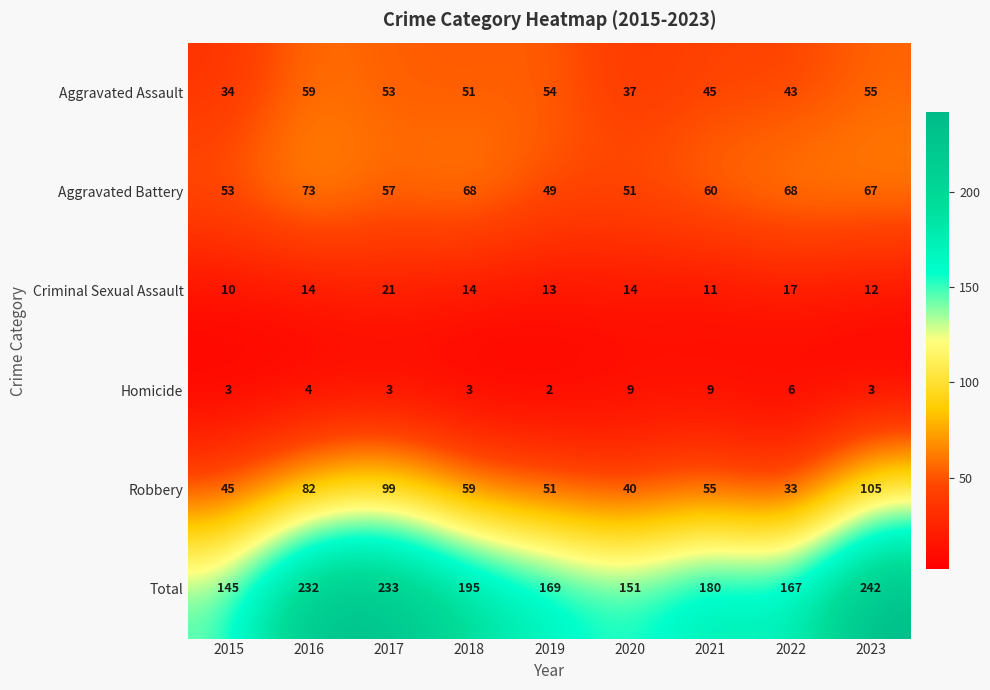

Where is Aggravated Battery nearest to the value 61?

2021